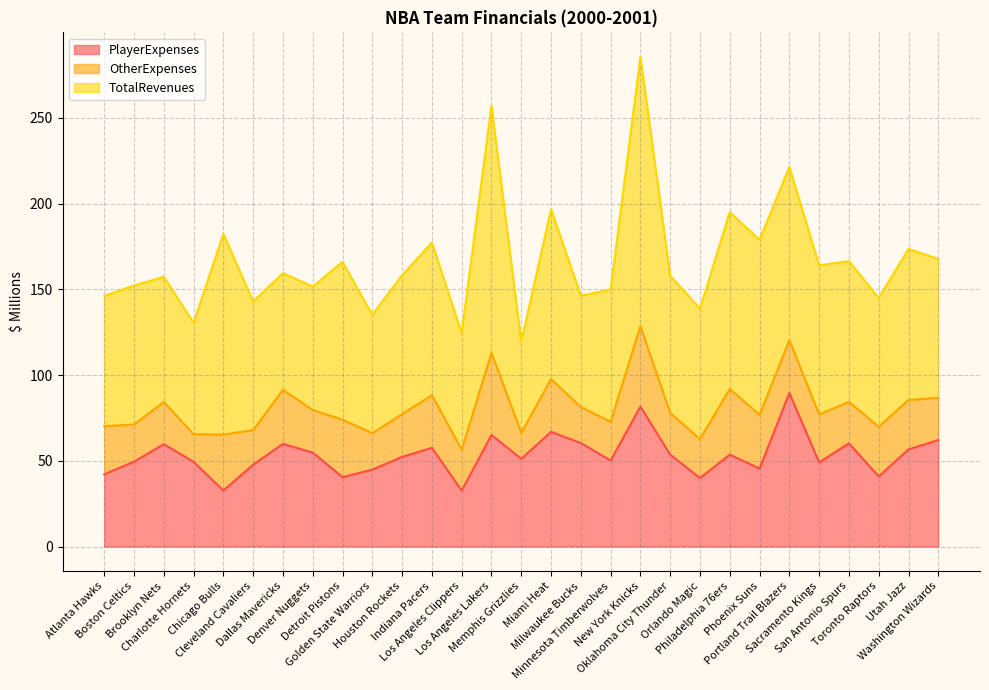

Between Golden State Warriors and Sacramento Kings, which series saw the biggest shift?

TotalRevenues